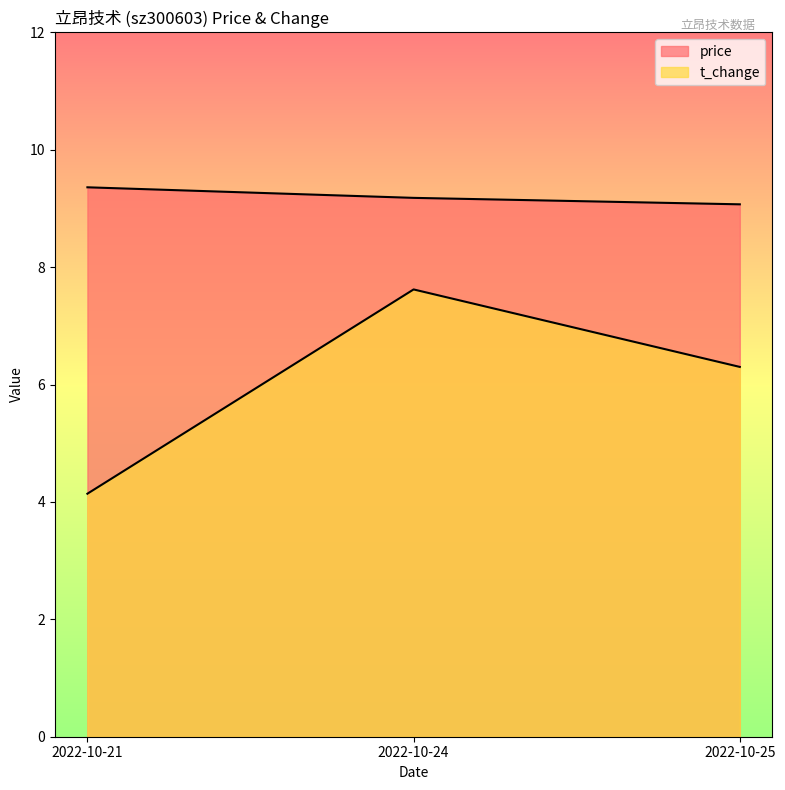

How many categories are shown in the chart?

3